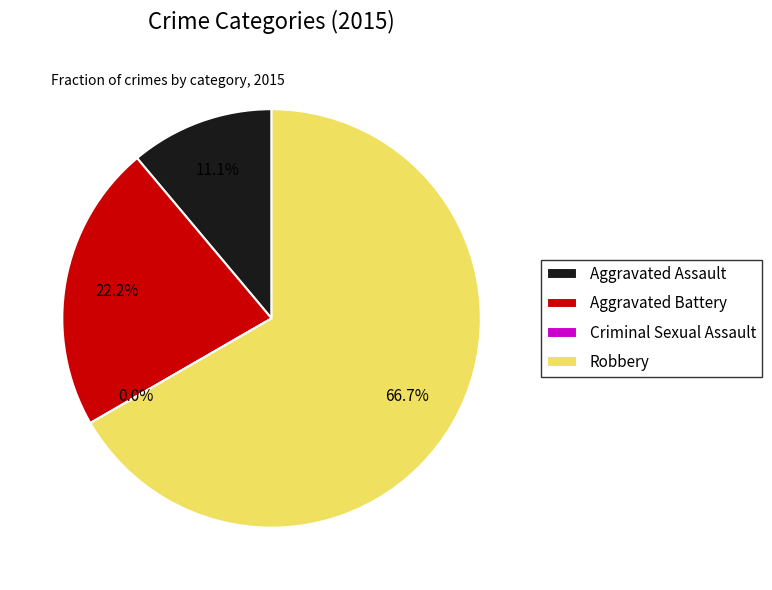

Is the sum of Aggravated Battery and Criminal Sexual Assault greater than half?

No